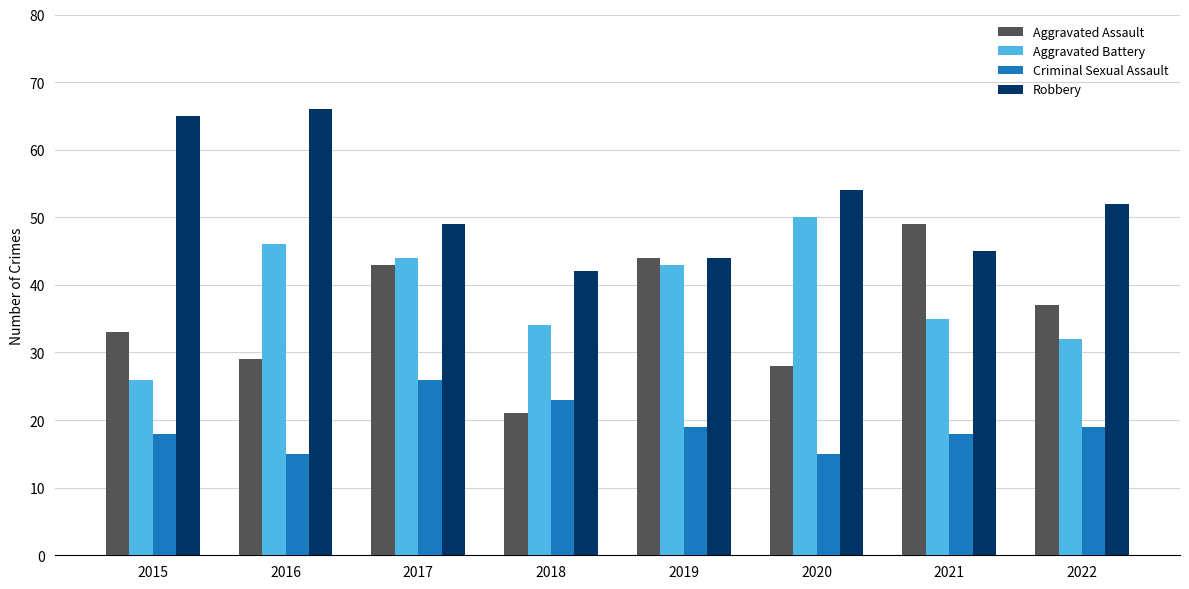

What is the difference between the Aggravated Assault values at 2018 and 2017?

22